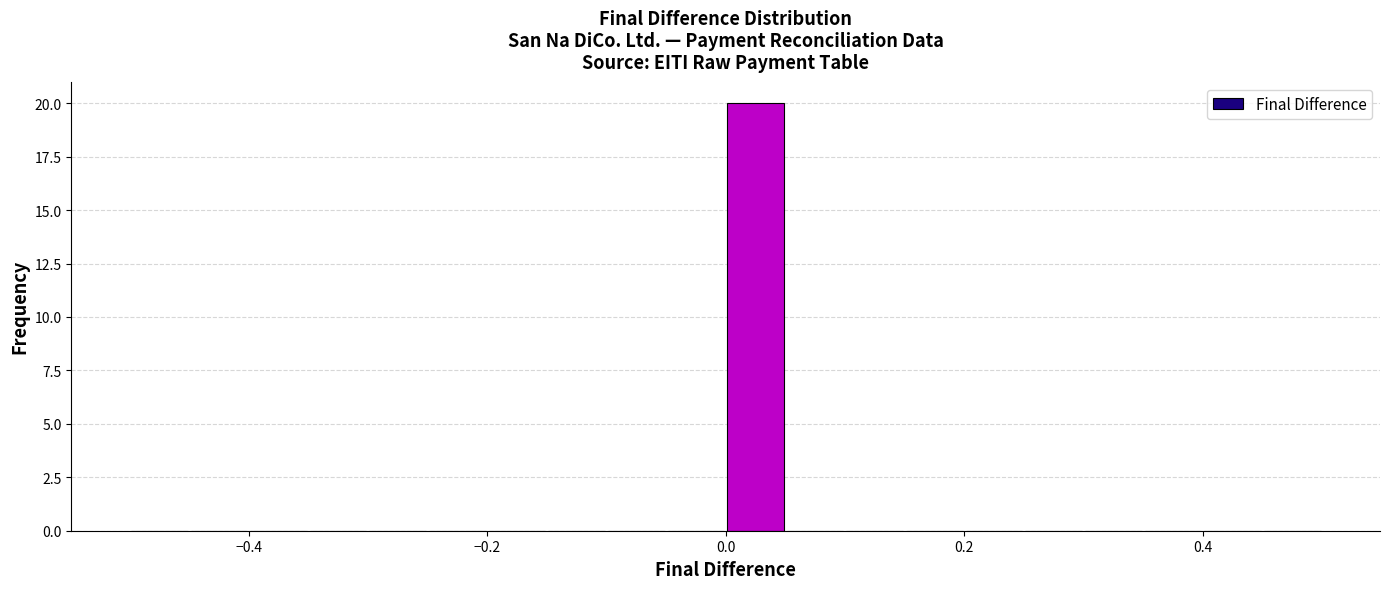

Read against the x-axis, roughly where is the centre of the tallest bar?

0.02